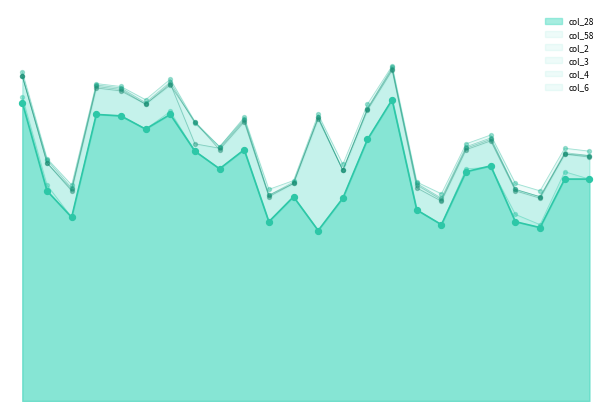

What is the total value across all series at test (3).png?

828